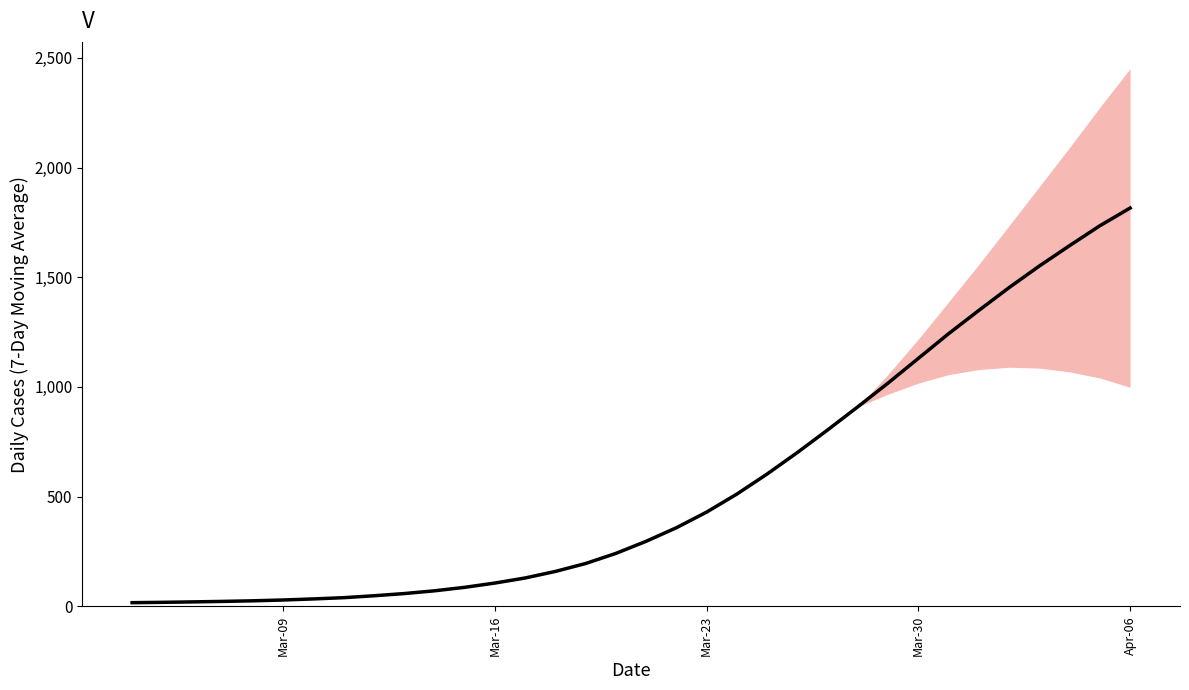

What is the average value?

554.7